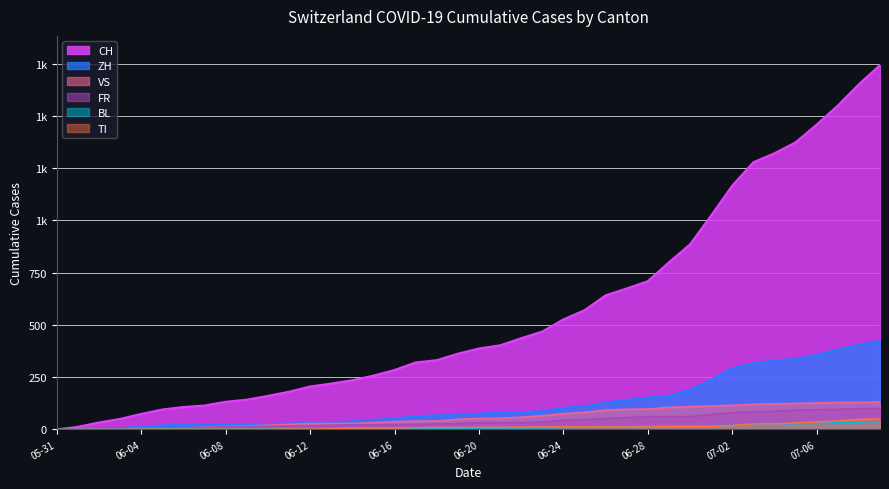

How many series are shown in this chart?

6